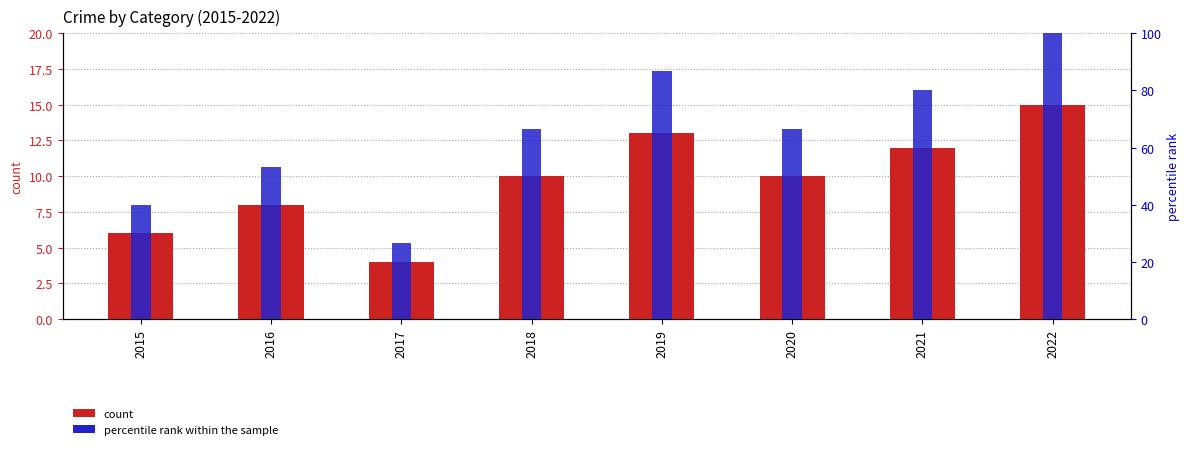

At how many categories does at least one series exceed 39?

7